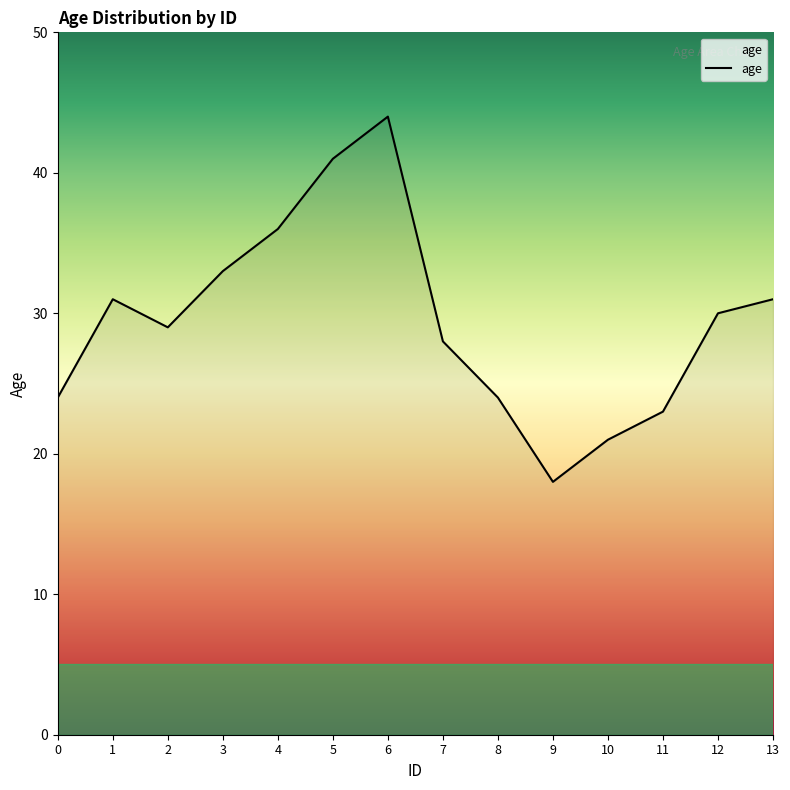

How many series are shown in this chart?

1